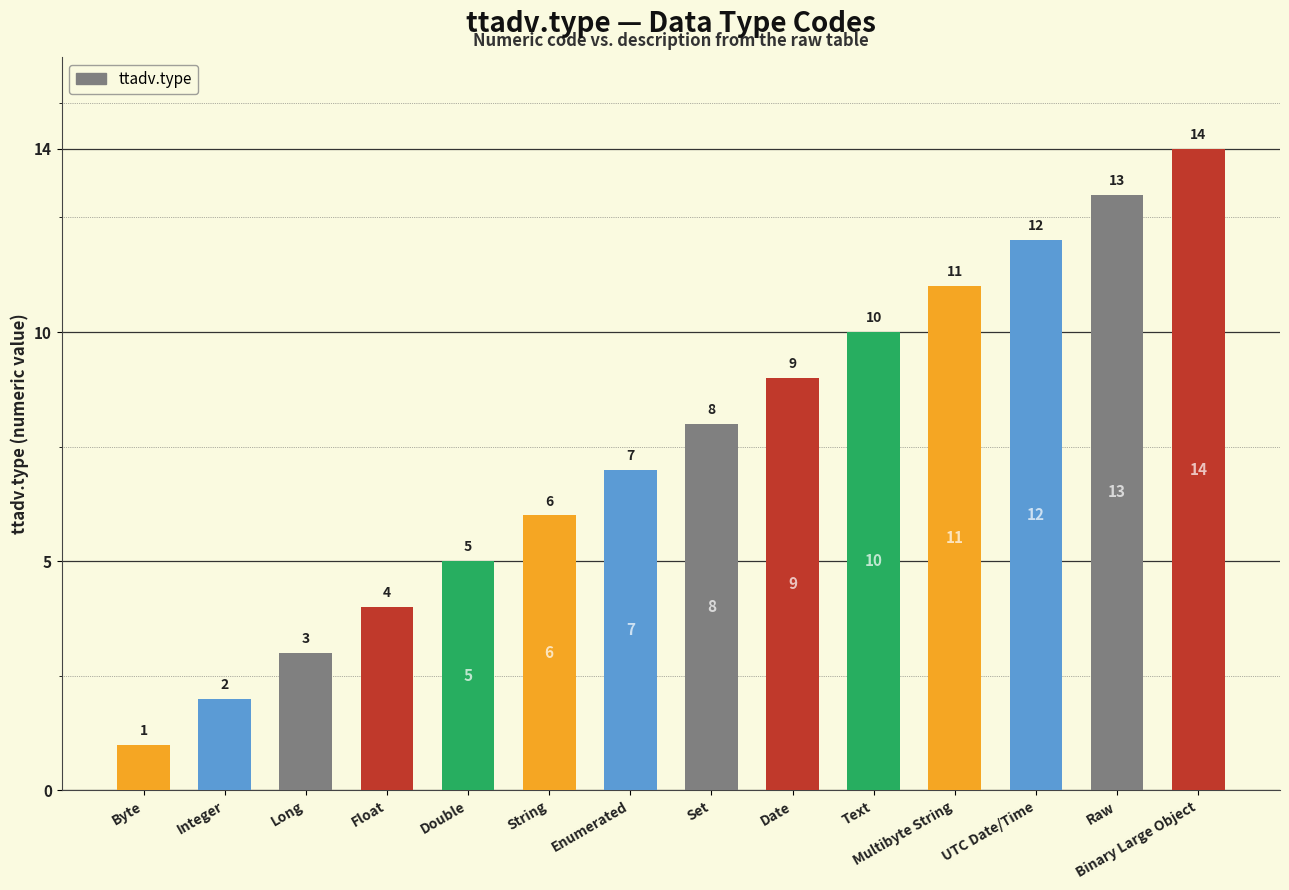

Rank the categories by value from highest to lowest.

Binary Large Object, Raw, UTC Date/Time, Multibyte String, Text, Date, Set, Enumerated, String, Double, Float, Long, Integer, Byte